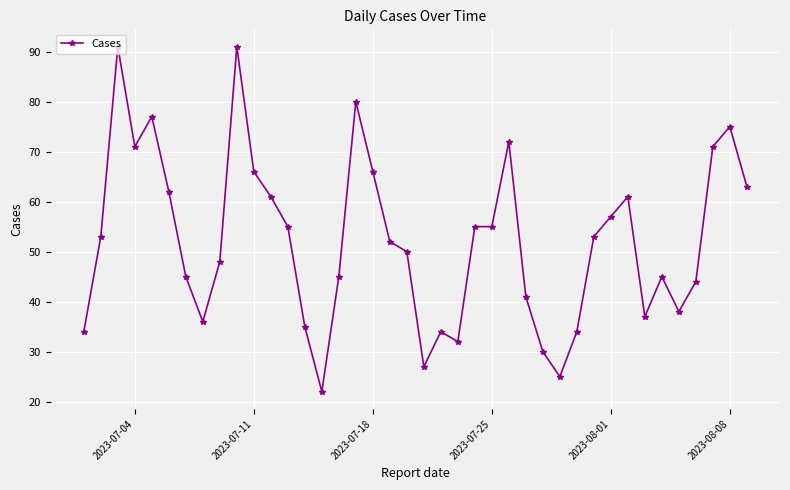

True or false: the data has more than 0 interior local peaks.

True